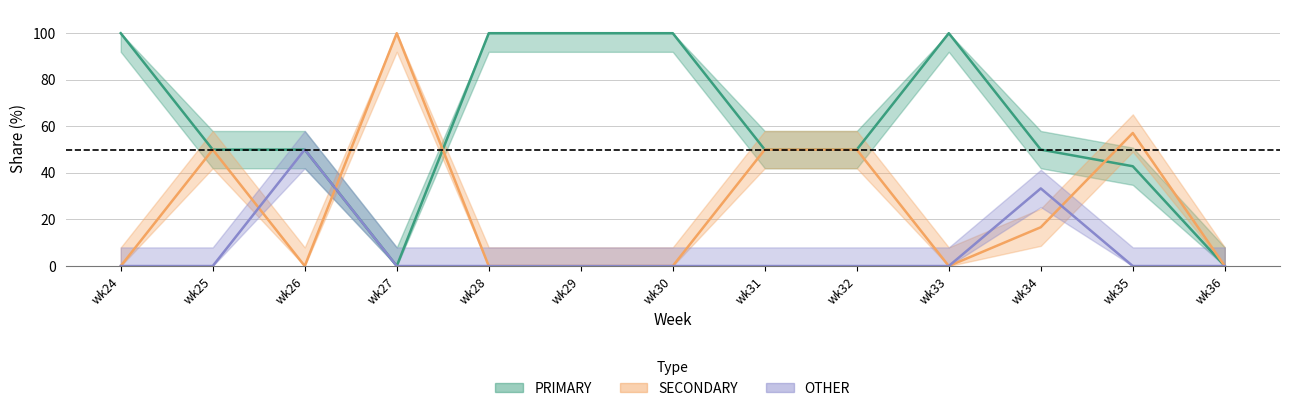

The value of SECONDARY at wk27 is 100.0. True or false?

True